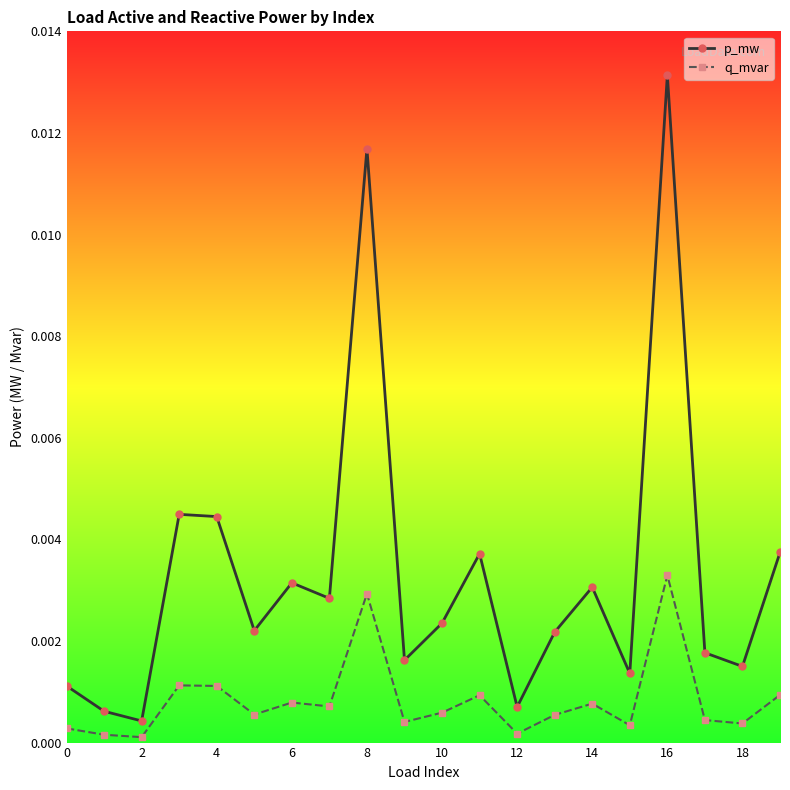

In p_mw, how many points are higher than both neighbors (excluding endpoints)?

6